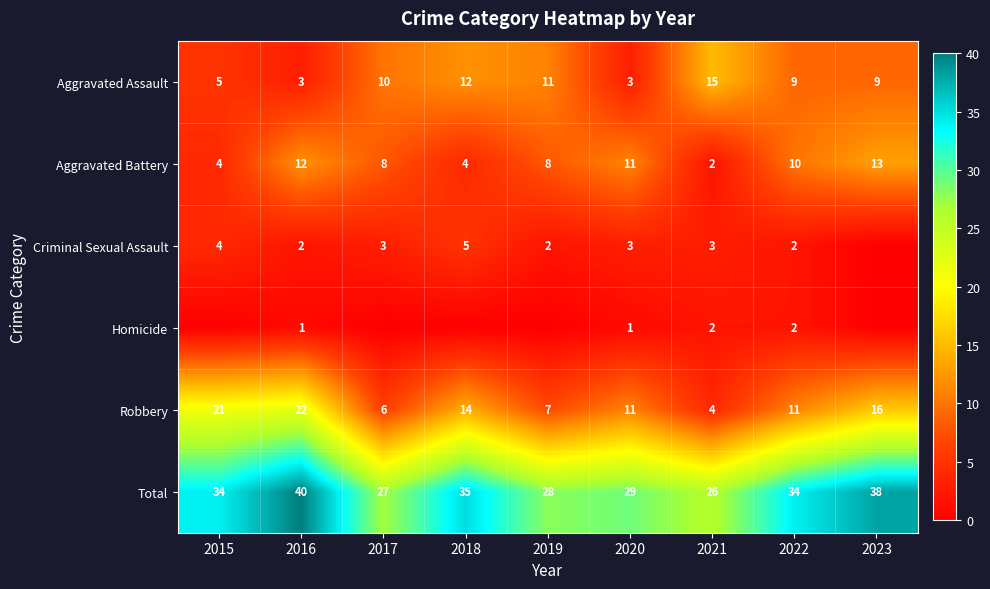

At which label is Robbery closest to 13?

2018